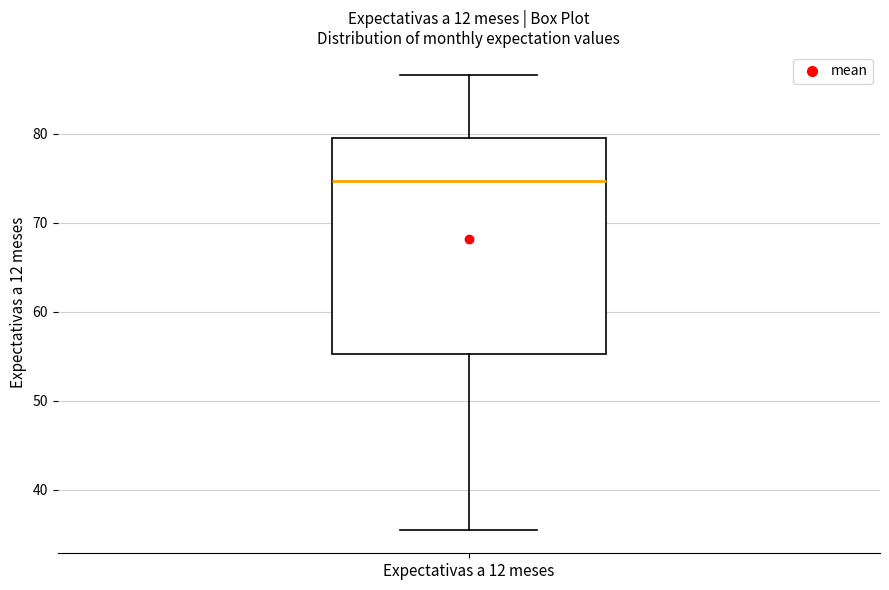

Transcribe this box plot: give where the median line is, the range the box spans, and where the two whiskers end, as read against the y-axis. The values are not printed on the chart, so give them approximately, as read against the axis.

median 75, box 55 to 79, whiskers 35 to 87